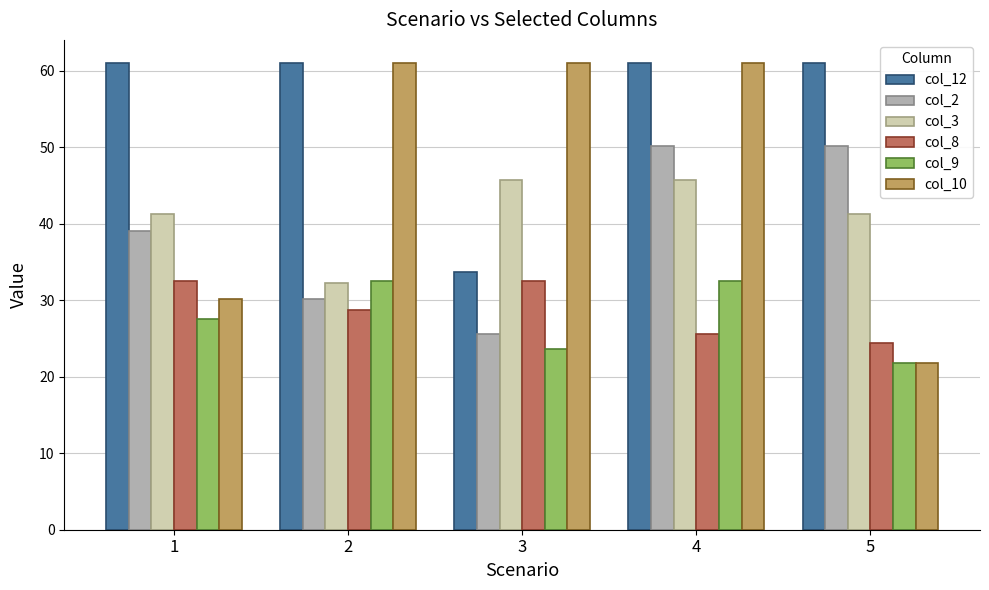

What is the minimum value shown in the chart?

21.7